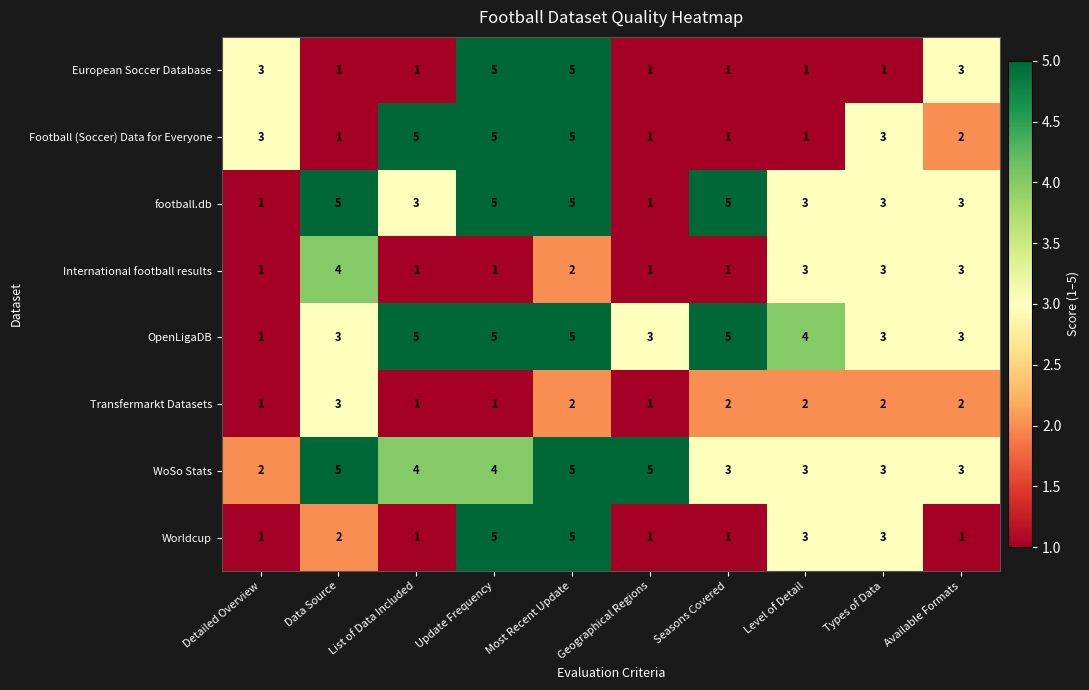

How many Football (Soccer) Data for Everyone values are between 1 and 5?

10